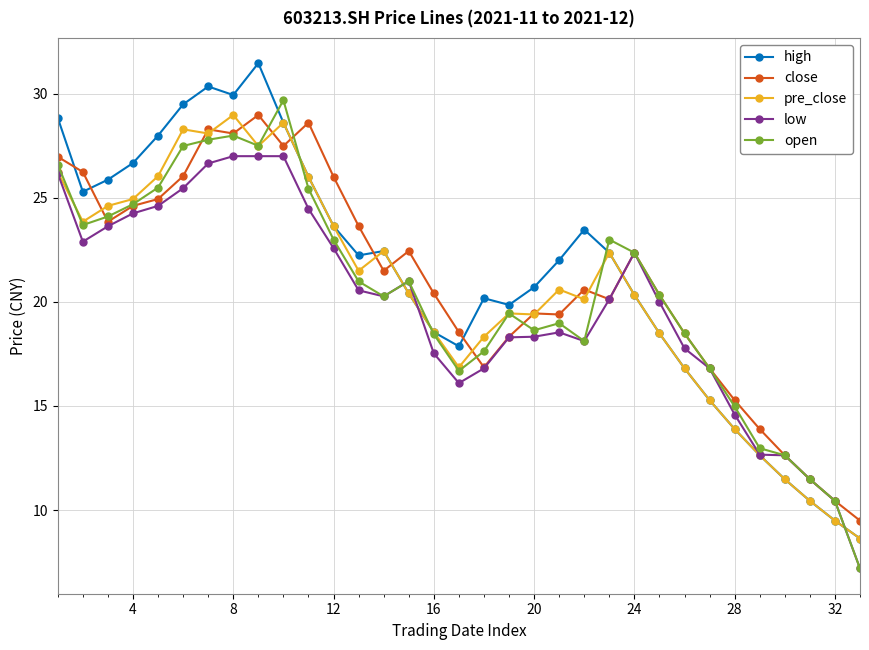

What is the value of the low point at the 19th from the left?

18.3